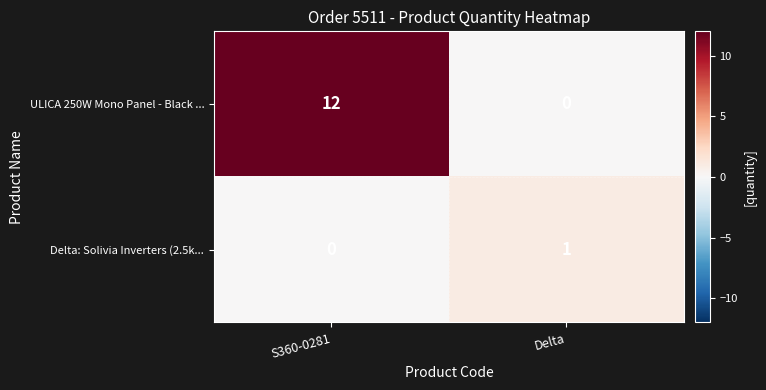

The value of Delta: Solivia Inverters (2.5k... at Delta is 1. True or false?

True